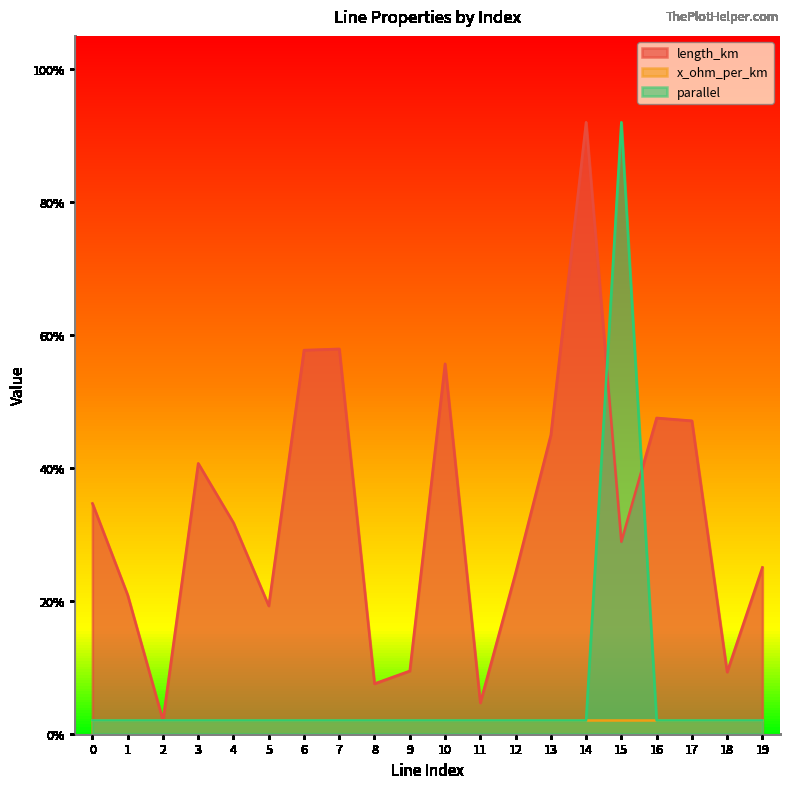

The value of length_km at 11 is 0.1. True or false?

False